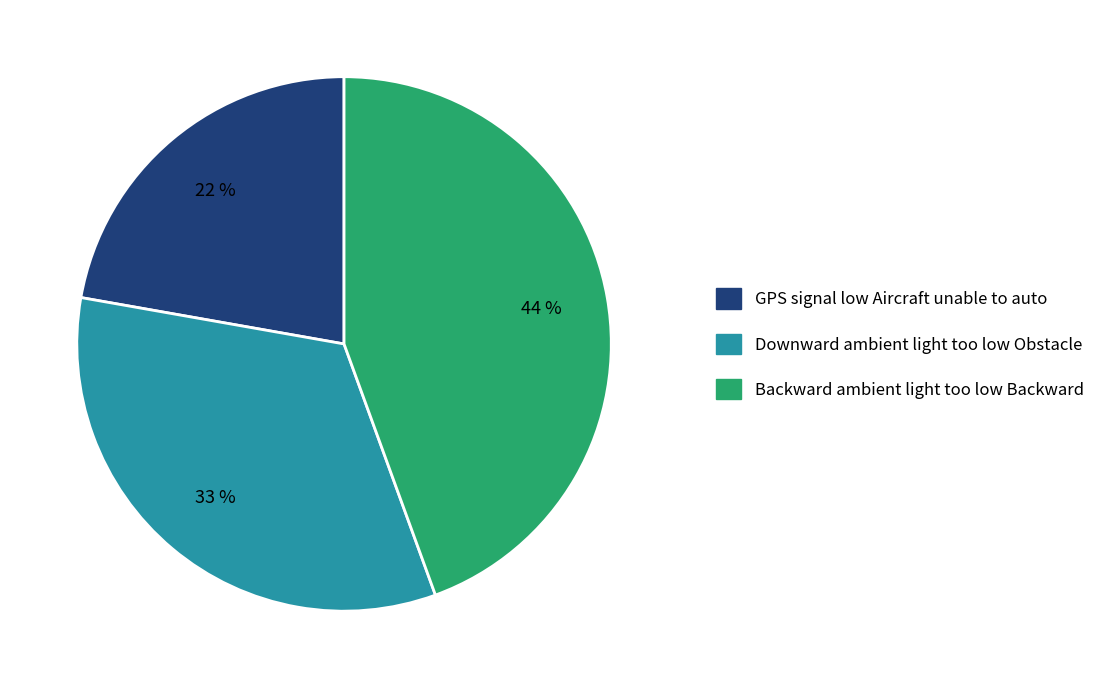

Which slice is the smallest?

GPS signal low Aircraft unable to auto